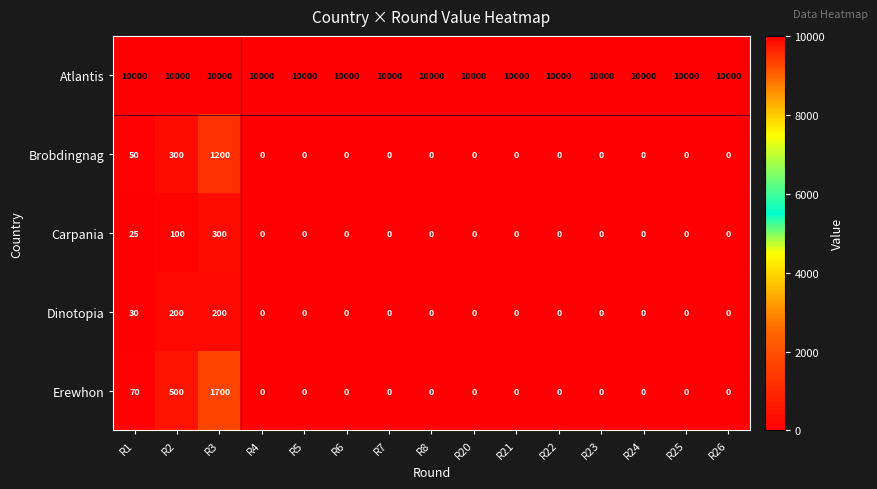

What is the difference between the maximum and minimum values in the Brobdingnag series?

1200